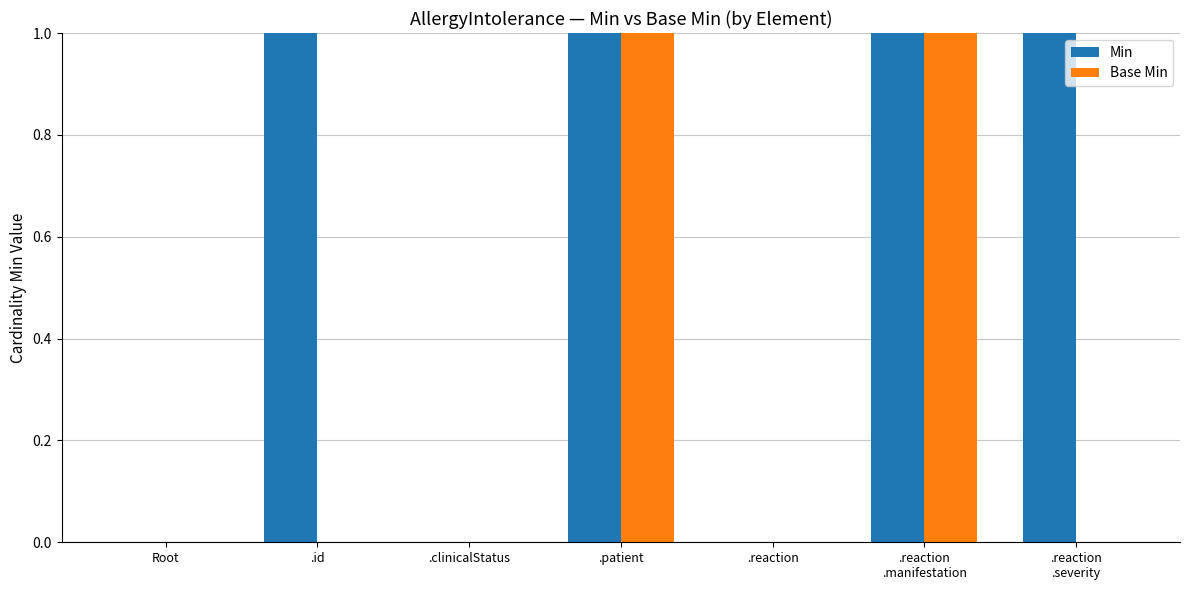

The value of Base Min at .reaction is 0. True or false?

True